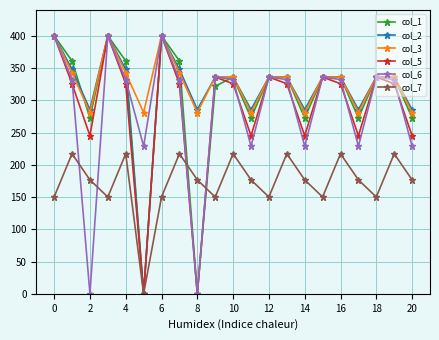

Reading right to left, list all the values displayed in this chart.

col_1: 272.7	336.0	336.0	272.7	336.0	336.0	272.7	336.0	336.0	272.7	336.0	321.7	0.0	361.1	400.0	0.0	361.1	400.0	272.7	361.1	400.0
col_2: 285.5	336.0	336.0	285.5	336.0	336.0	285.5	336.0	336.0	285.5	336.0	336.0	285.5	347.9	400.0	0.0	347.9	400.0	285.5	347.9	400.0
col_3: 281.0	336.0	336.0	281.0	336.0	336.0	281.0	336.0	336.0	281.0	336.0	336.0	281.0	342.7	400.0	281.0	342.7	400.0	281.0	342.7	400.0
col_5: 245.0	325.7	336.0	245.0	325.7	336.0	245.0	325.7	336.0	245.0	325.7	336.0	0.0	325.7	400.0	0.0	325.7	400.0	245.0	325.7	400.0
col_6: 228.8	332.2	336.0	228.8	332.2	336.0	228.8	332.2	336.0	228.8	332.2	336.0	0.0	332.2	400.0	228.8	332.2	400.0	0.0	332.2	400.0
col_7: 176.6	217.1	150.1	176.6	217.1	150.1	176.6	217.1	150.1	176.6	217.1	150.1	176.6	217.1	150.1	0.0	217.1	150.1	176.6	217.1	150.1